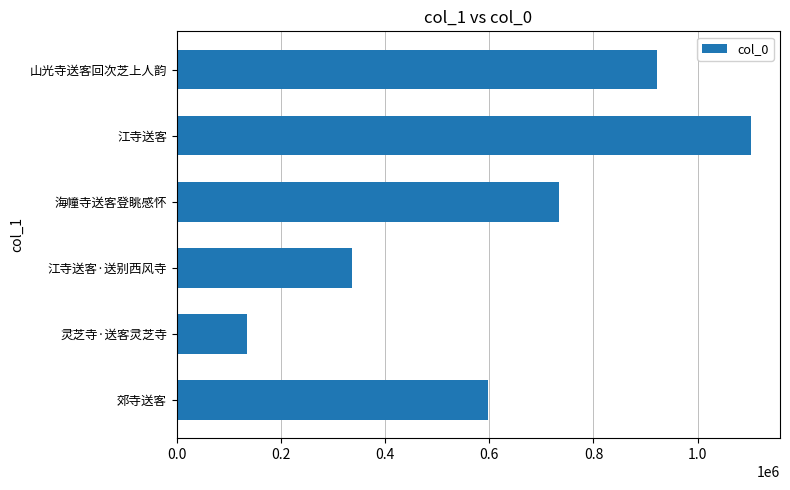

Reading top to bottom, list all the values displayed in this chart.

山光寺送客回次芝上人韵=921958	江寺送客=1103007	海幢寺送客登眺感怀=734027	江寺送客·送别西风寺=336246	灵芝寺·送客灵芝寺=135092	郊寺送客=598145